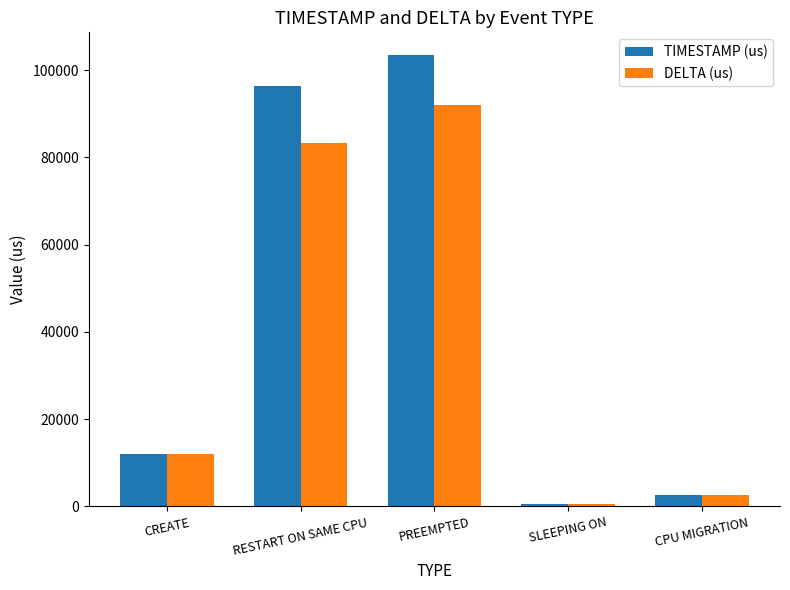

Reading left to right, transcribe all the data shown in this chart.

TIMESTAMP (us): 12129	96453	103471	557	2593
DELTA (us): 12129	83371	91941	576	2593